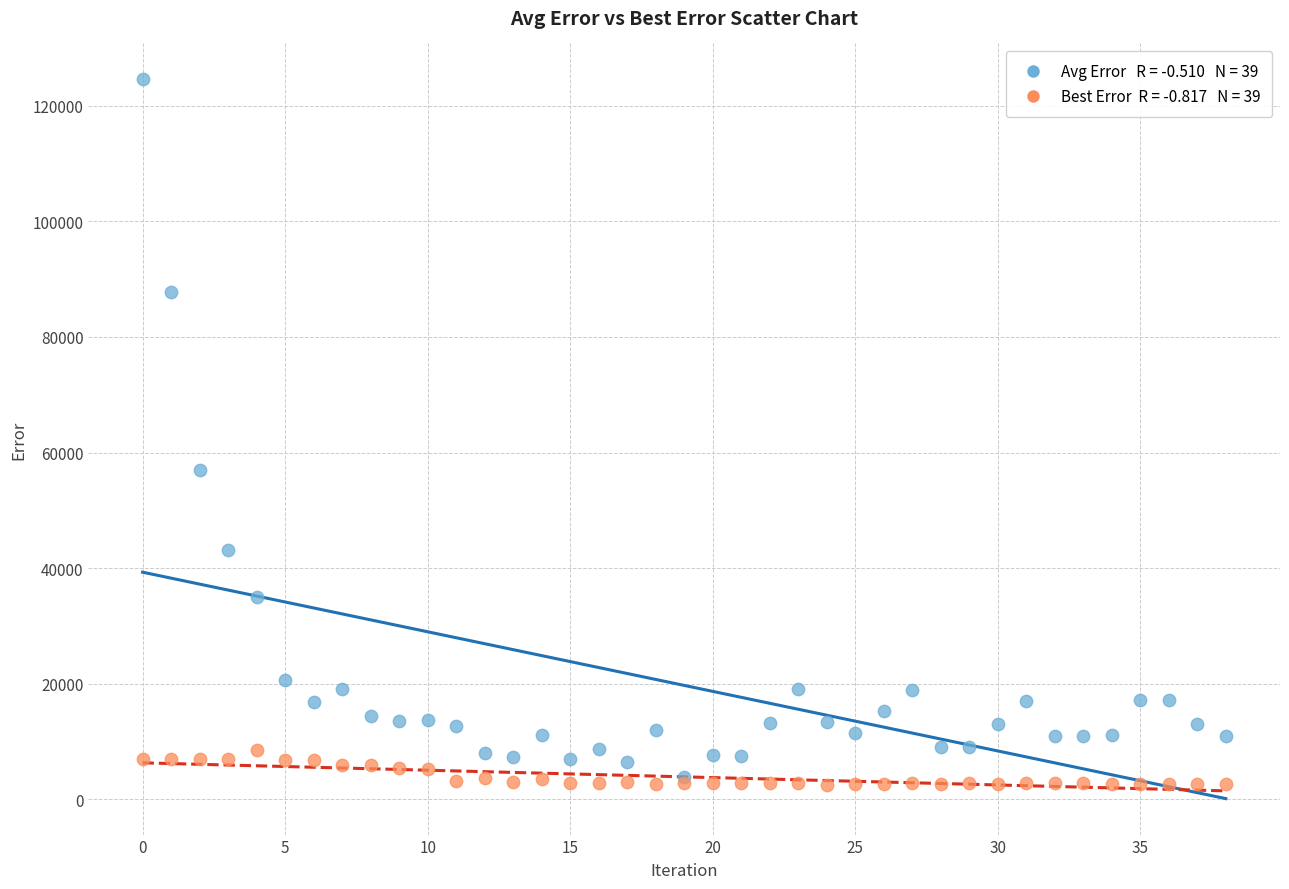

Across all series, what Y value is closest to 63546?

56890.4